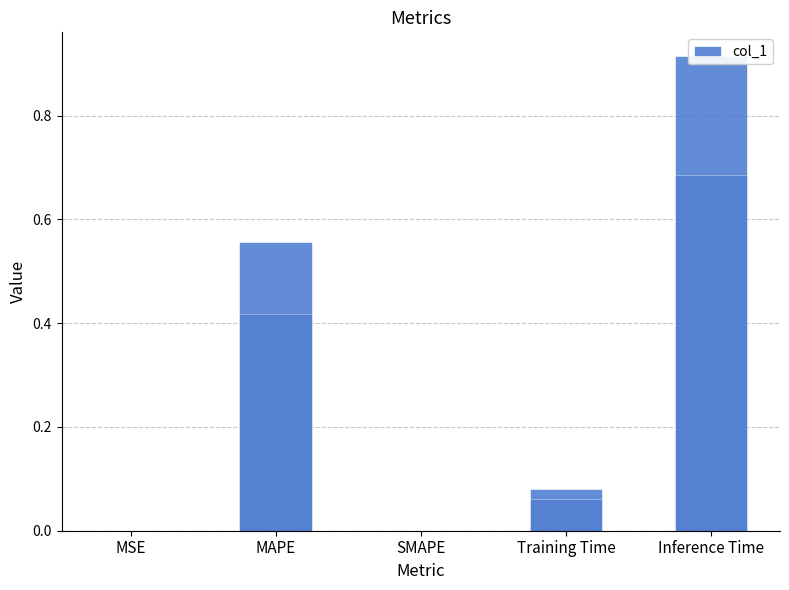

How many bars are there in total?

5